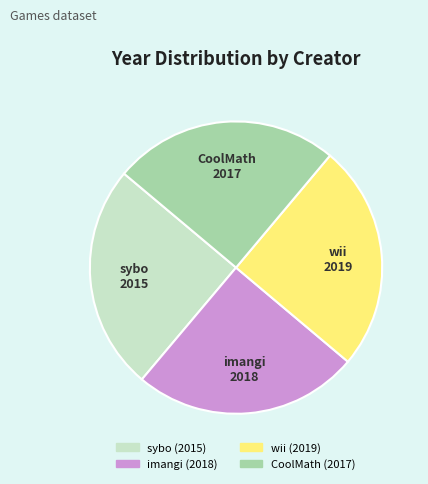

True or false: wii accounts for 31% of the total.

False